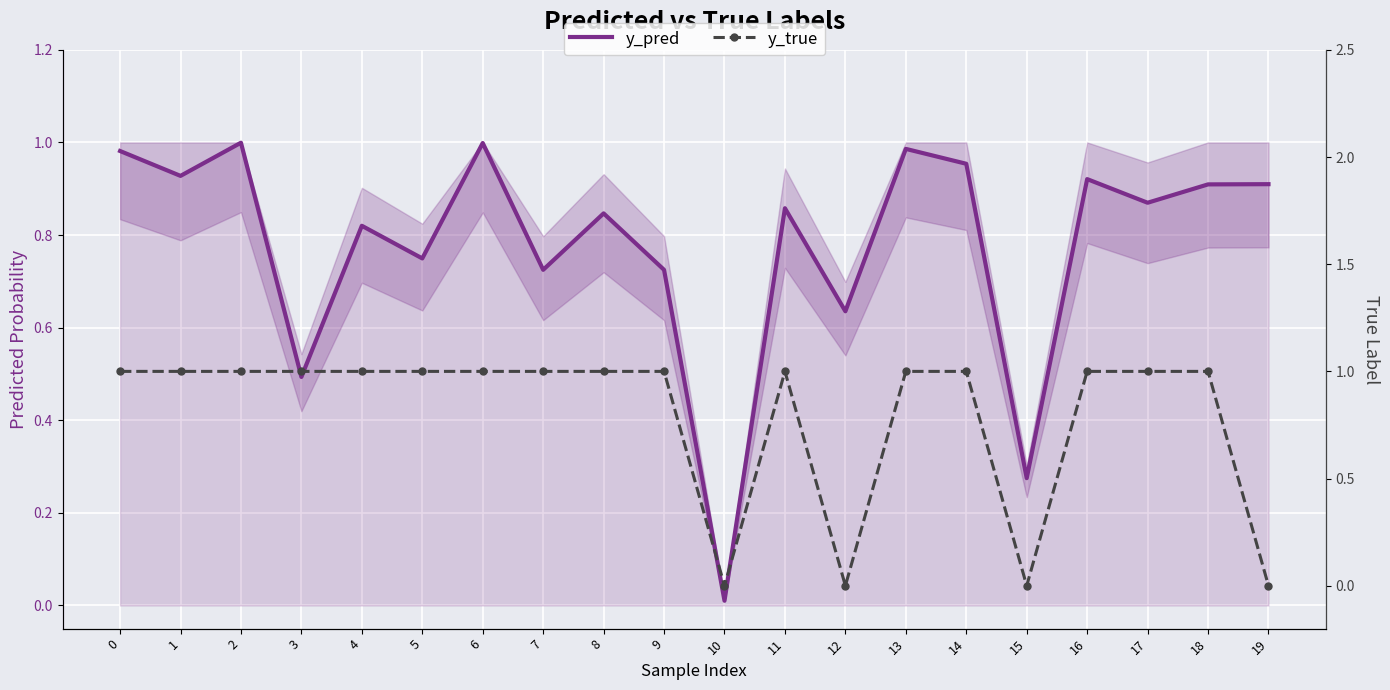

List the series in order of their overall mean, highest first.

y_true, y_pred